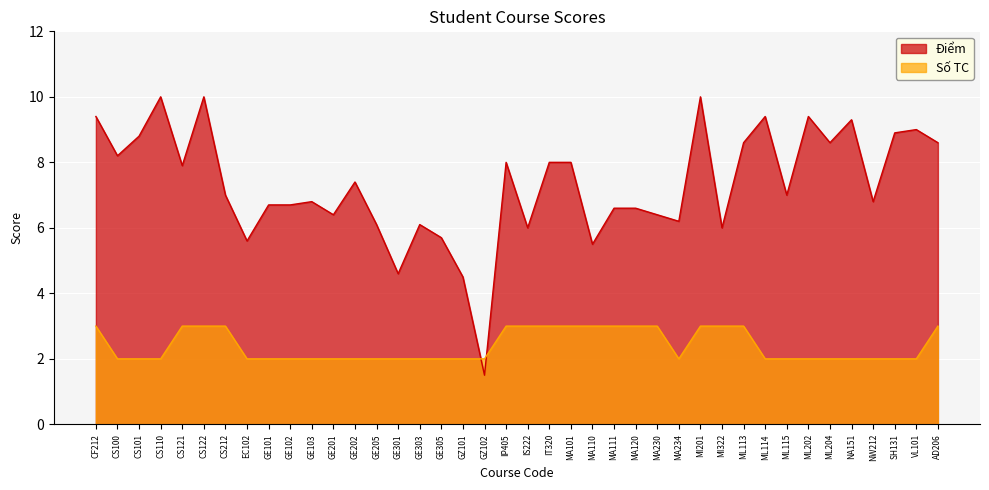

Is the value of Điểm at NA151 greater than the value of Số TC at ML115?

Yes